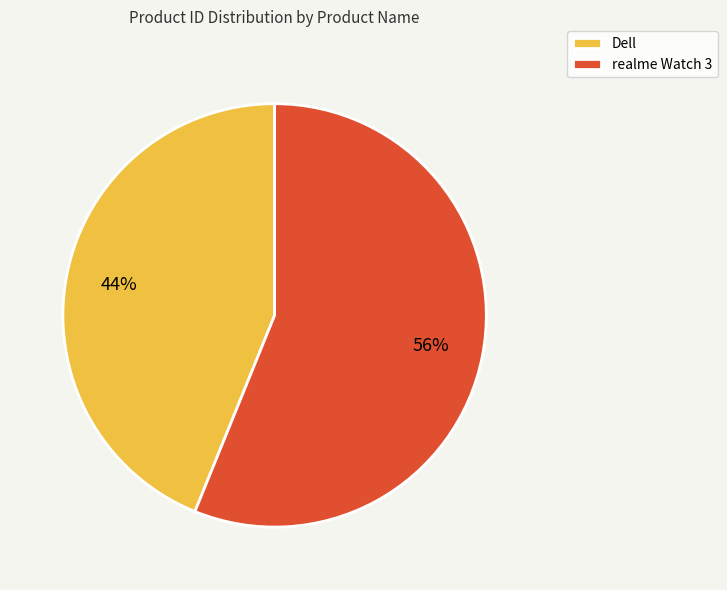

What is the ratio of the value at Dell to the value at realme Watch 3?

0.8